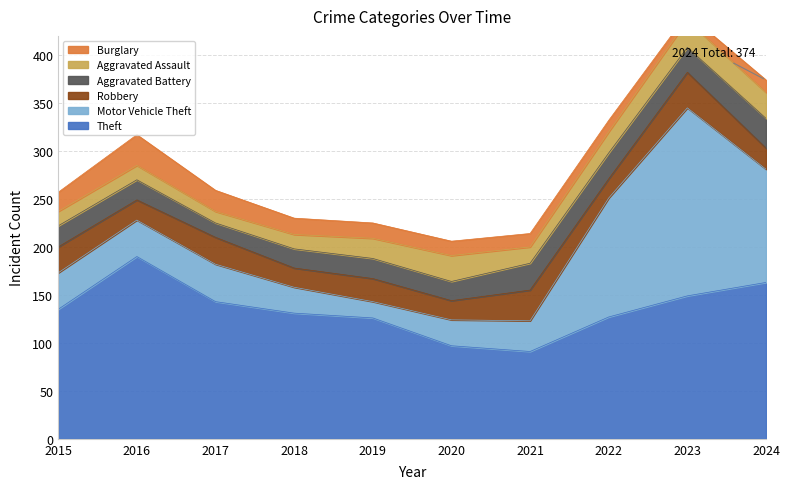

What is the value of the Aggravated Battery point at the 2nd from the left?

21